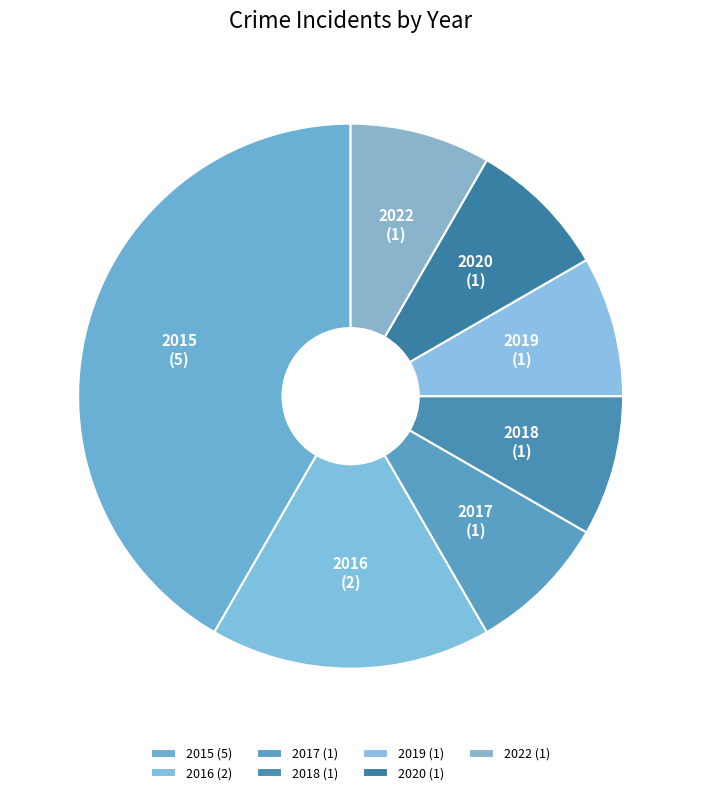

Is the sum of 2017 and 2022 greater than half?

No